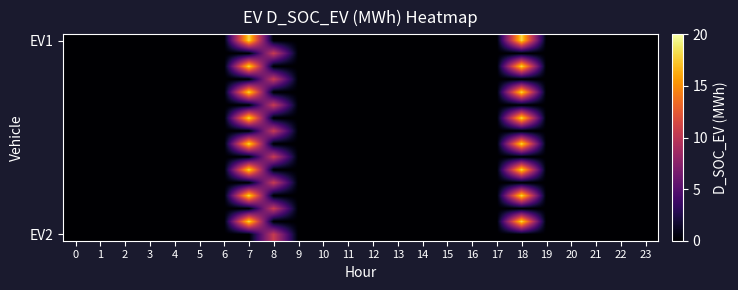

Which label corresponds to the largest value in the chart?

7